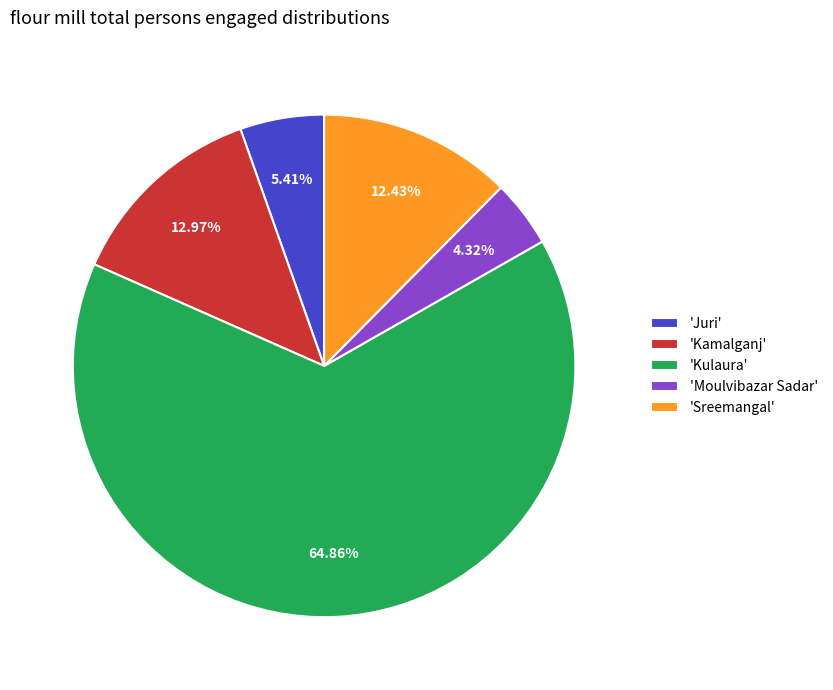

Is the sum of 'Moulvibazar Sadar' and 'Kulaura' greater than half?

Yes